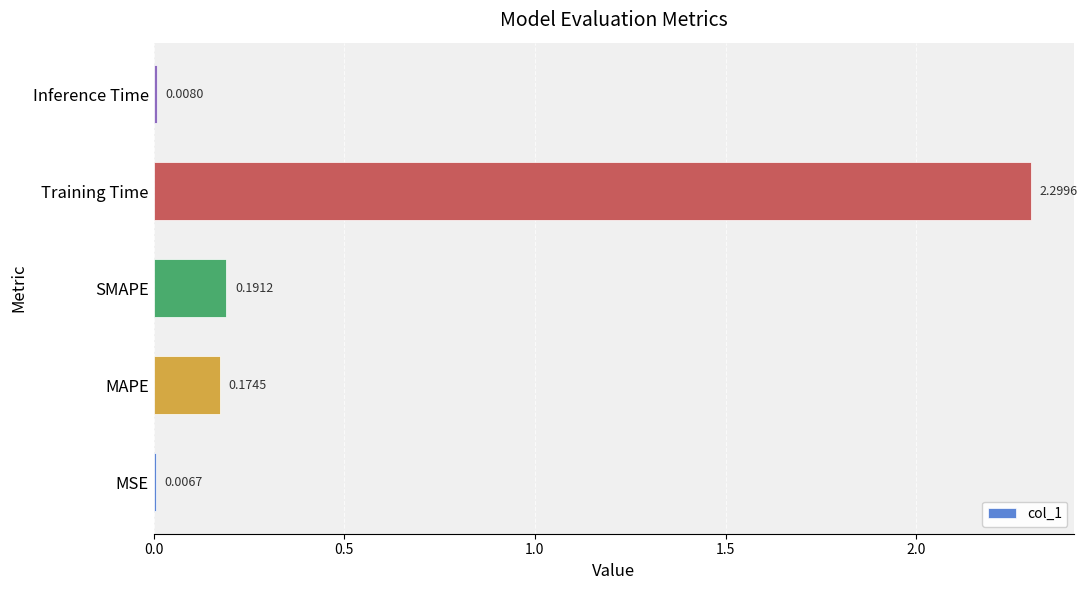

Between Training Time and SMAPE, which is larger?

Training Time